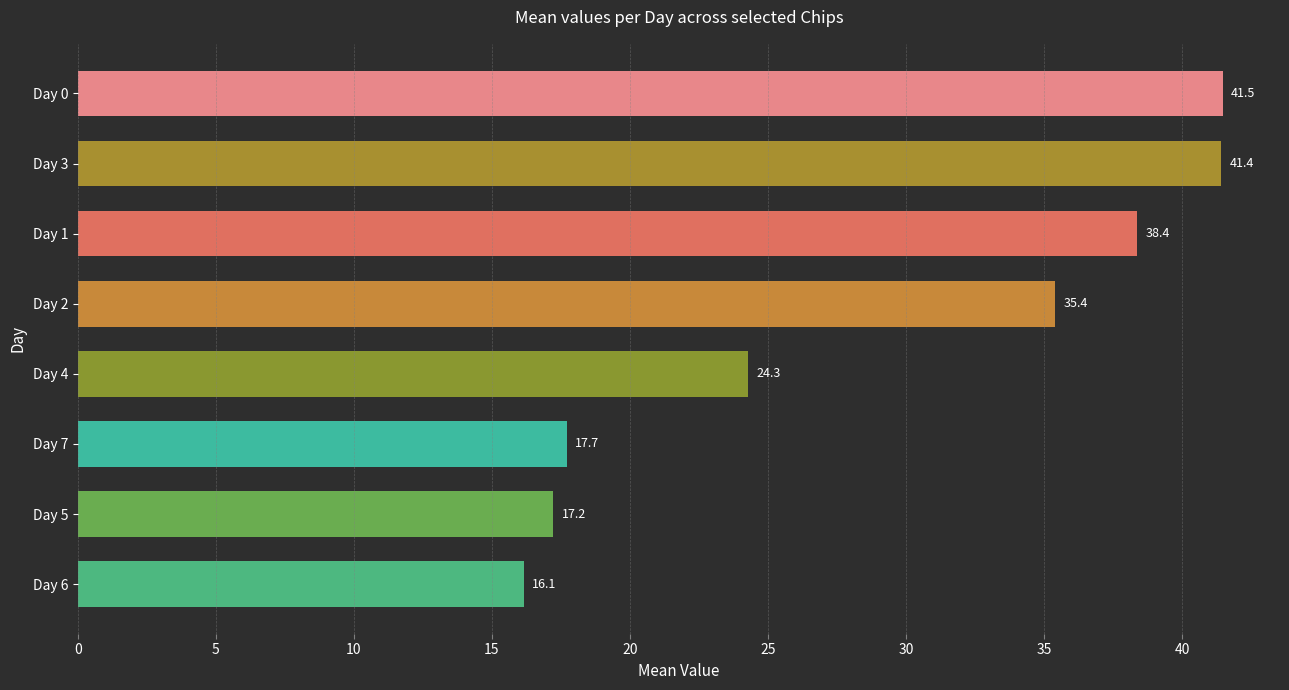

Reading top to bottom, list all the values displayed in this chart.

Day 0=41.5	Day 3=41.4	Day 1=38.4	Day 2=35.4	Day 4=24.3	Day 7=17.7	Day 5=17.2	Day 6=16.1